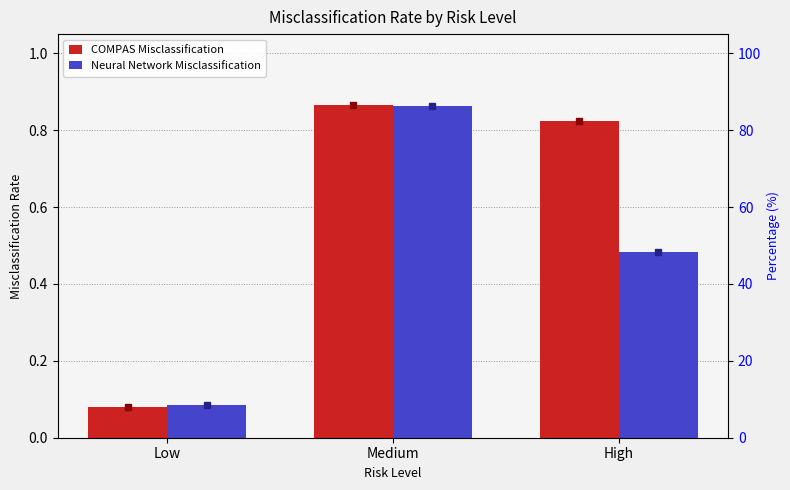

What position from the right is Medium?

2